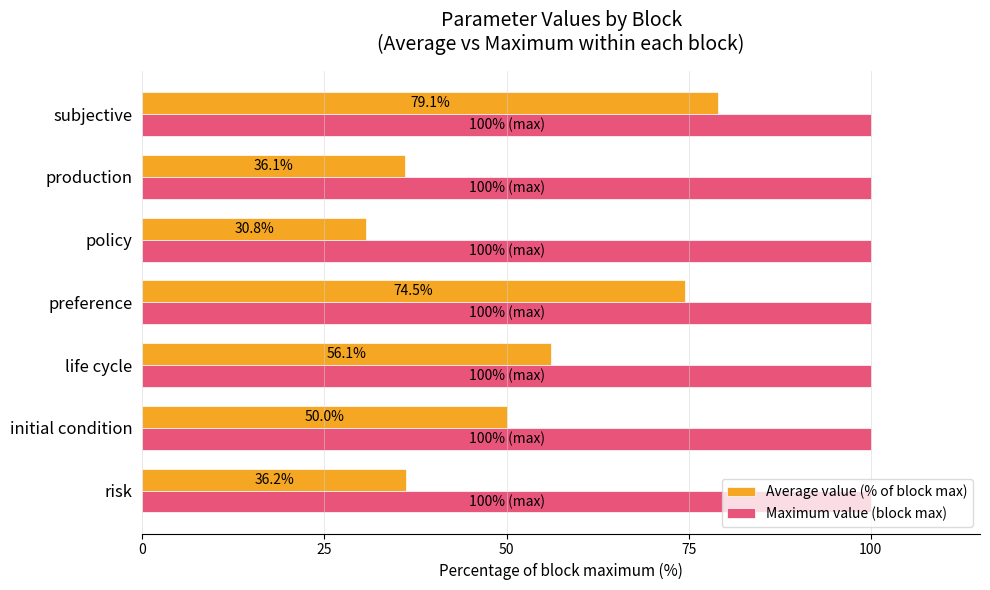

The Maximum value (block max) series shows 36.8 at policy. True or false?

False